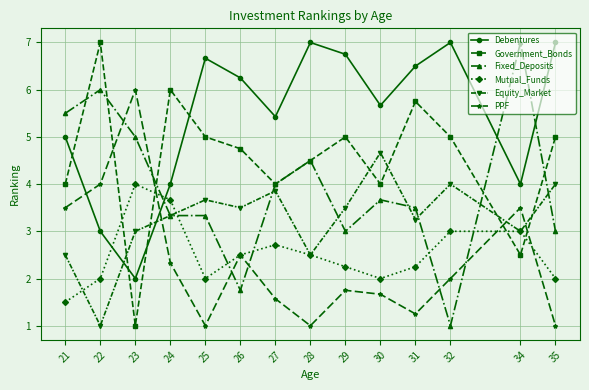

How many lines are shown in the chart?

6